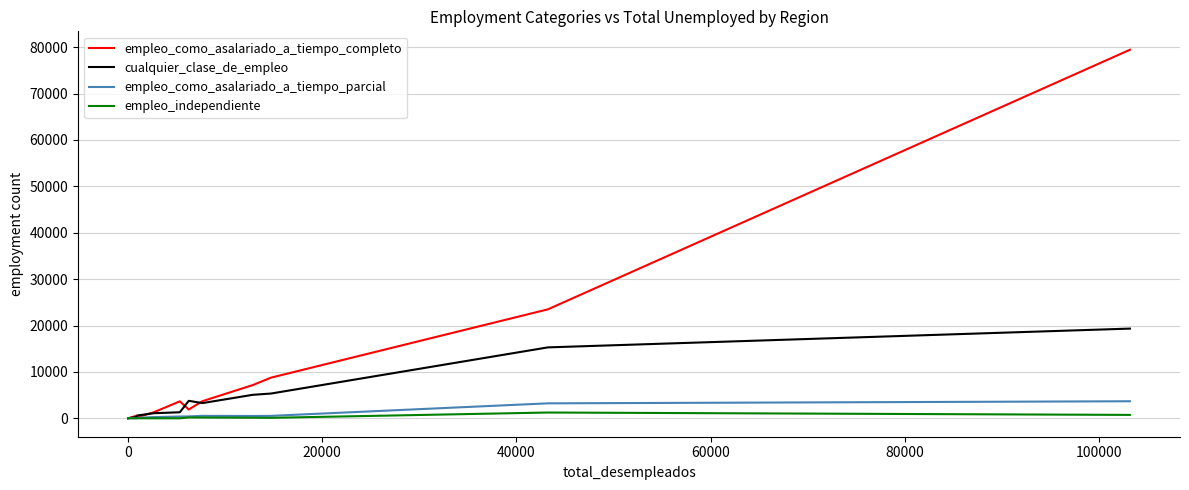

What is the maximum value shown in the chart?

79450